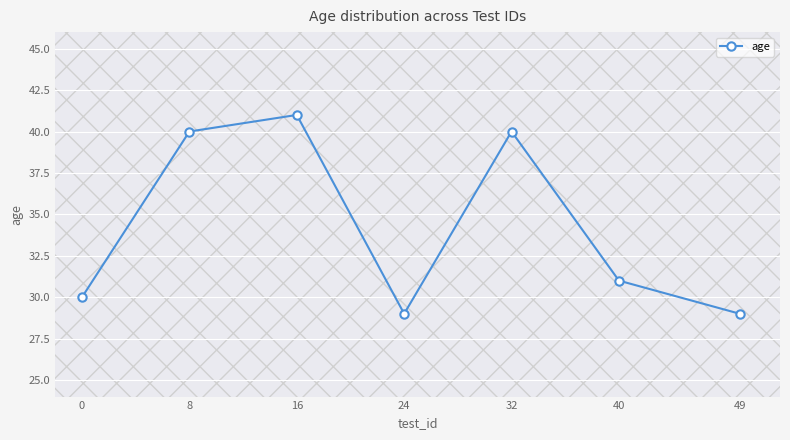

True or false: the data shows 56 at 8.

False